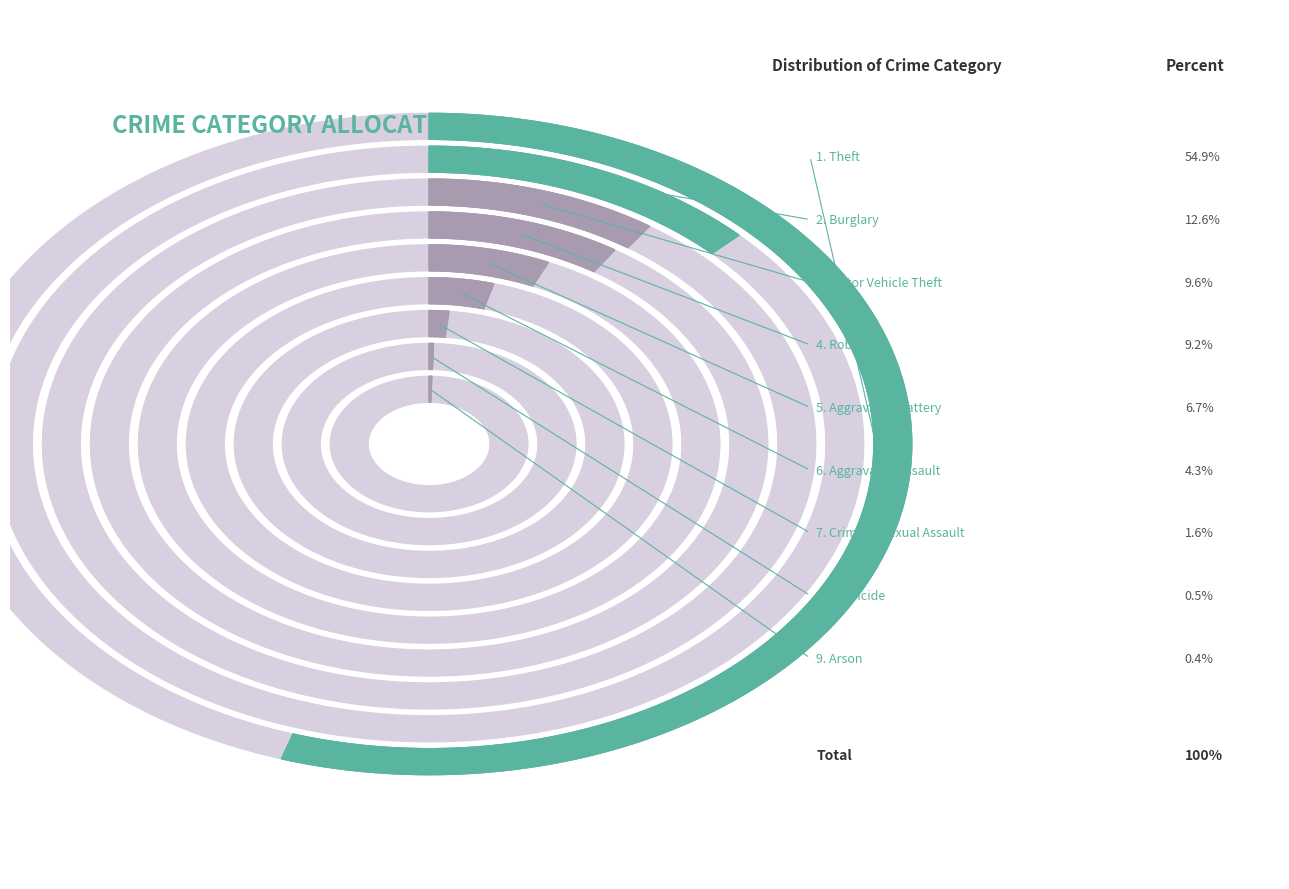

What is the change in value from Burglary to Robbery?

-3546